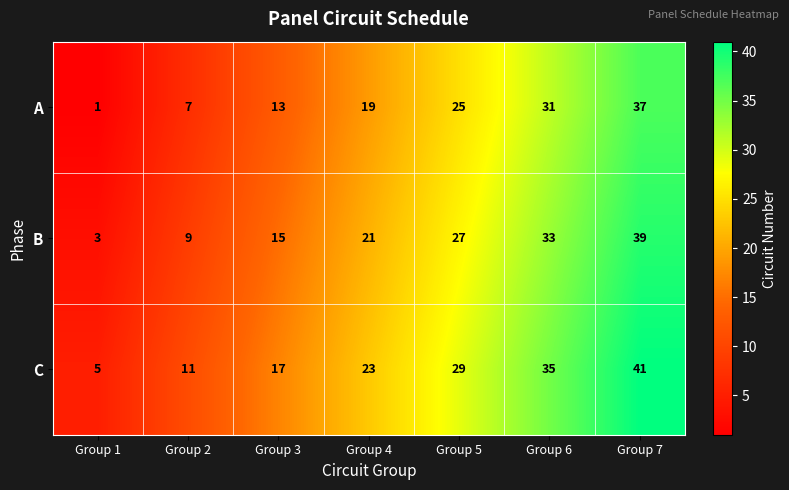

How many B values are between 9 and 33?

5